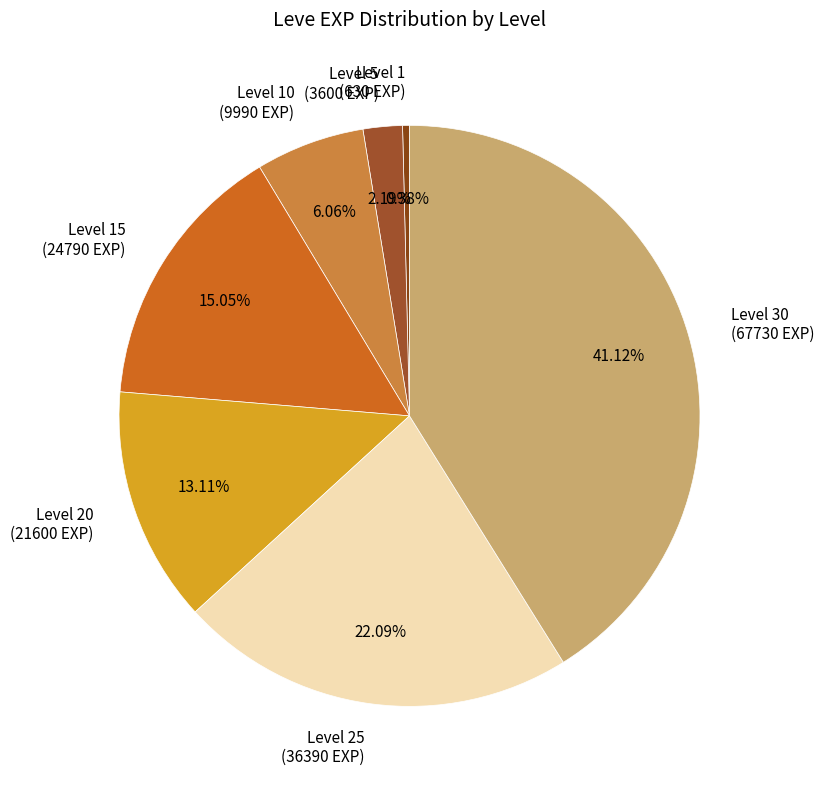

Is the sum of Level 25 (36390 EXP) and Level 15 (24790 EXP) greater than half?

No